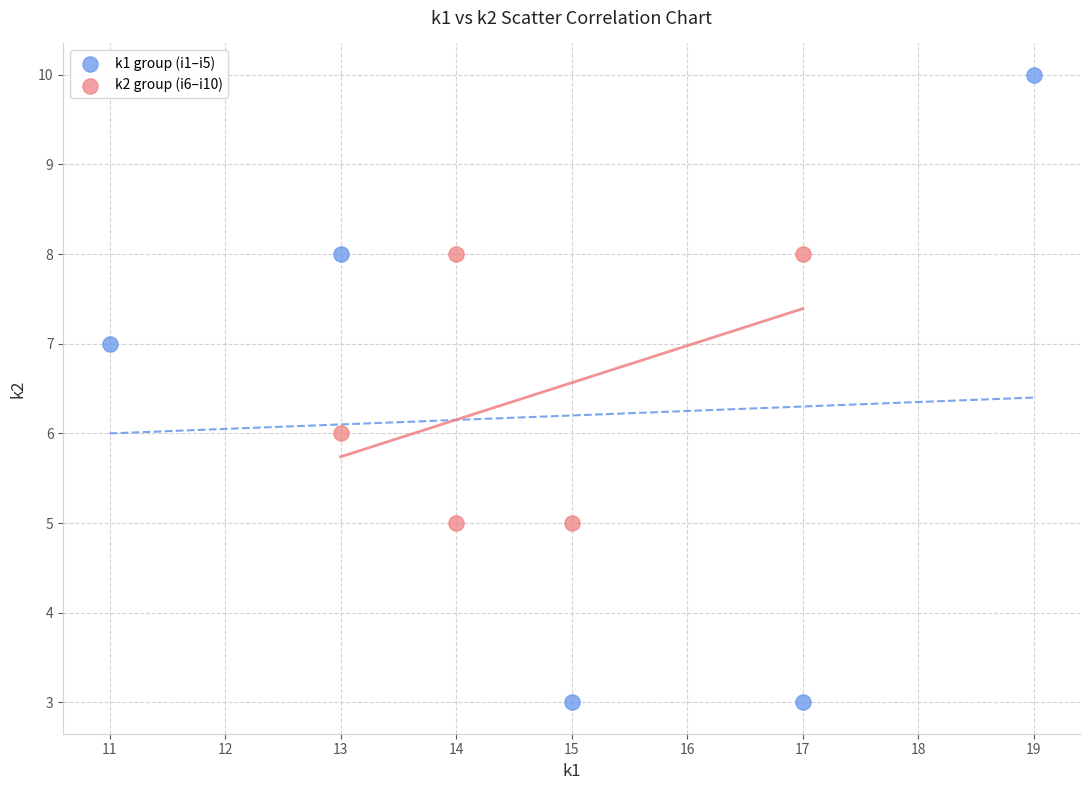

Which series reaches the minimum Y coordinate?

k1 group (i1–i5)